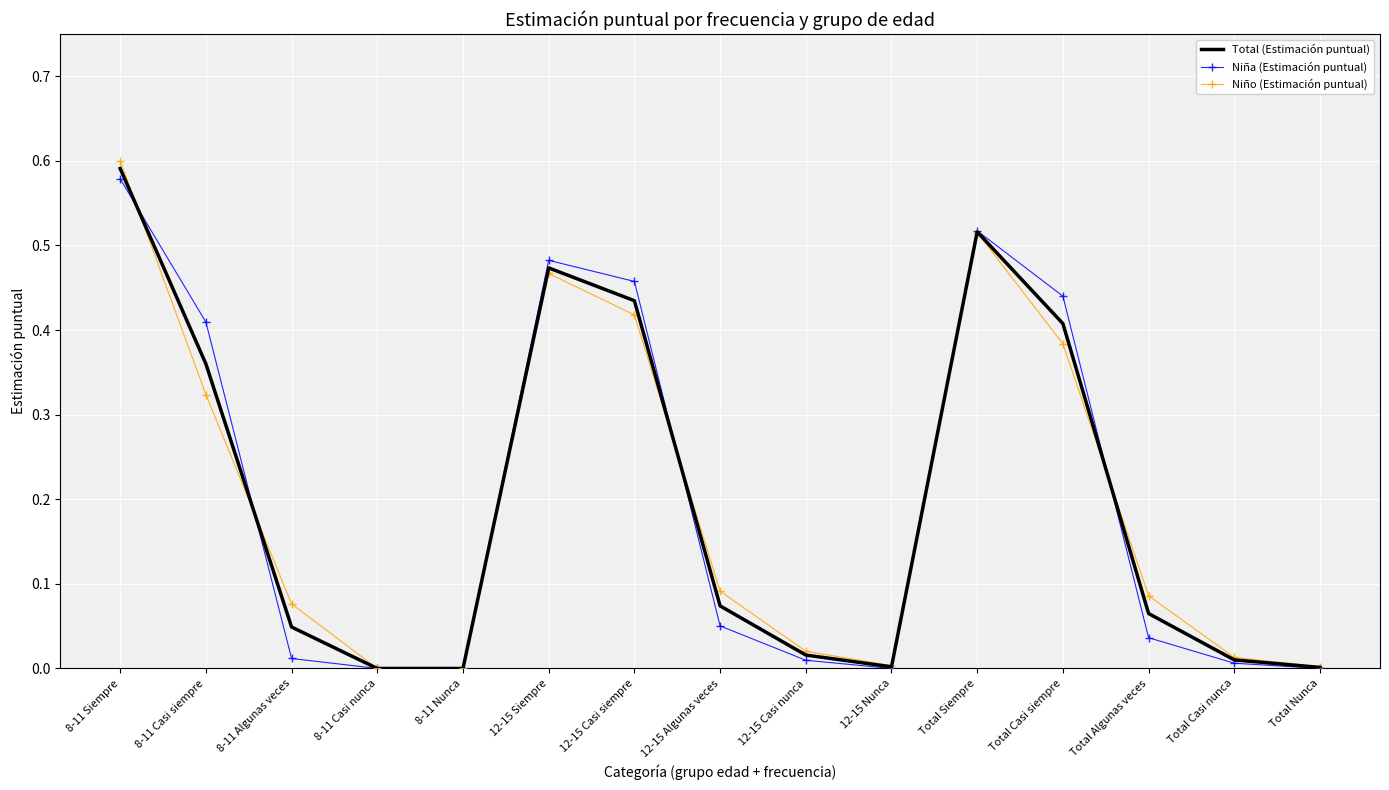

Between 12-15 Casi siempre and Total Nunca, which series saw the biggest shift?

Niña (Estimación puntual)